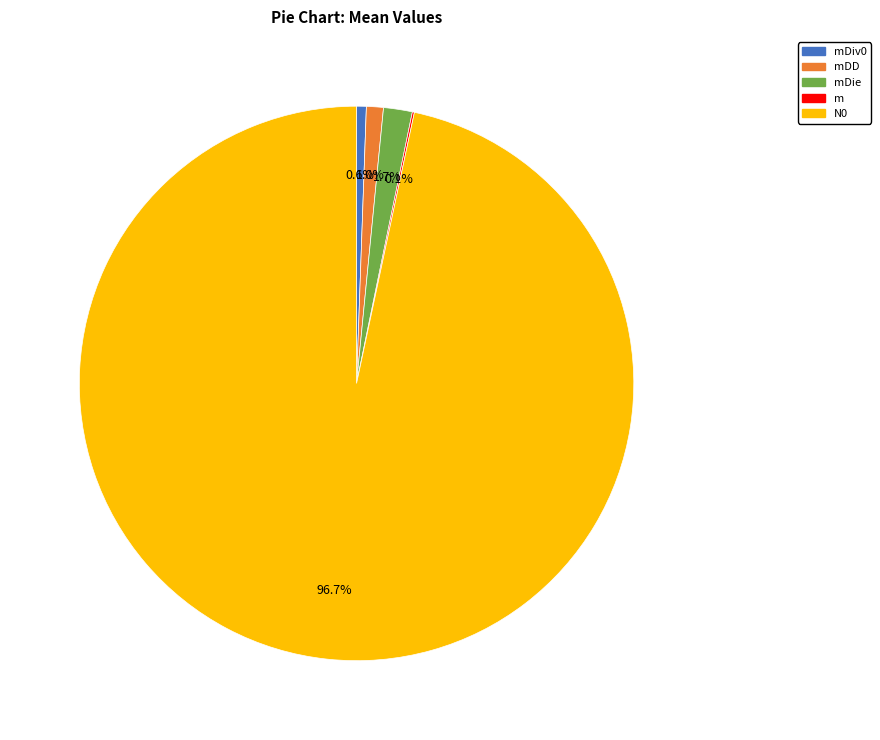

Is there a majority slice in this chart?

Yes